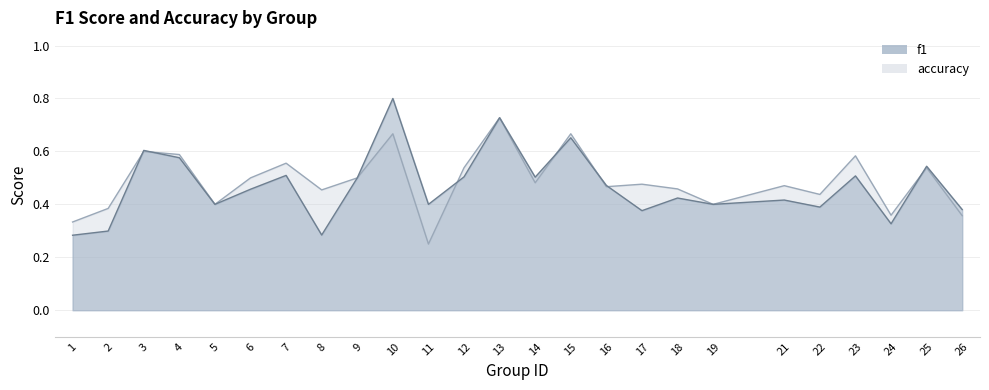

At which label does accuracy reach its peak?

13